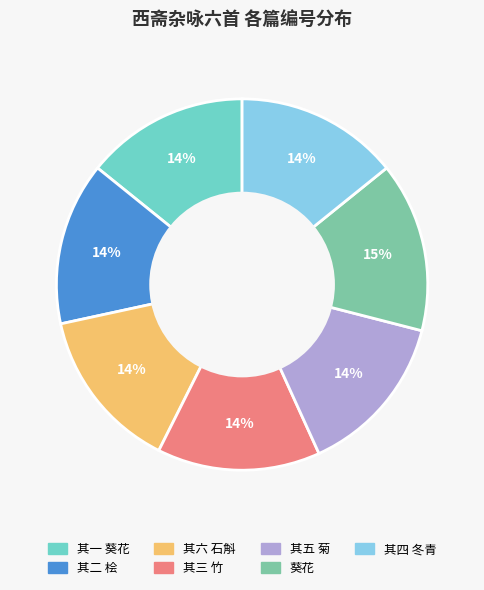

To the nearest percent, what is the difference between the largest and smallest slice percentages?

1%